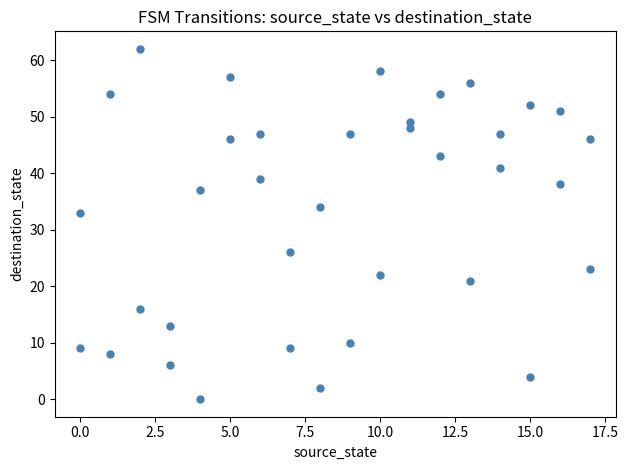

What Y value in the scatter plot is closest to 31?

33